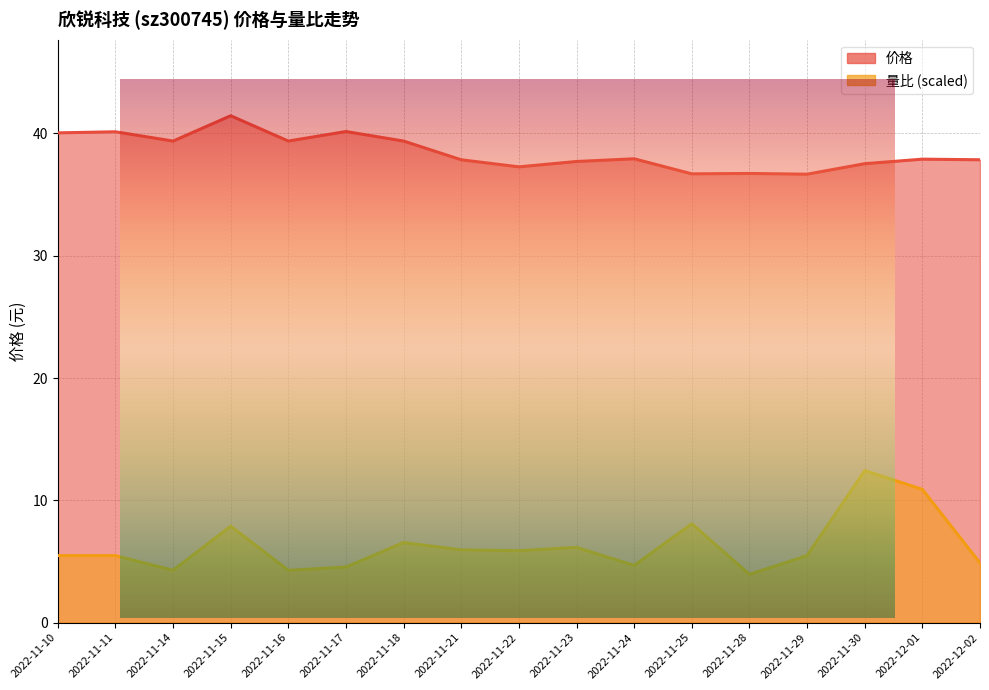

True or false: 价格 and 量比 intersect in this chart.

False